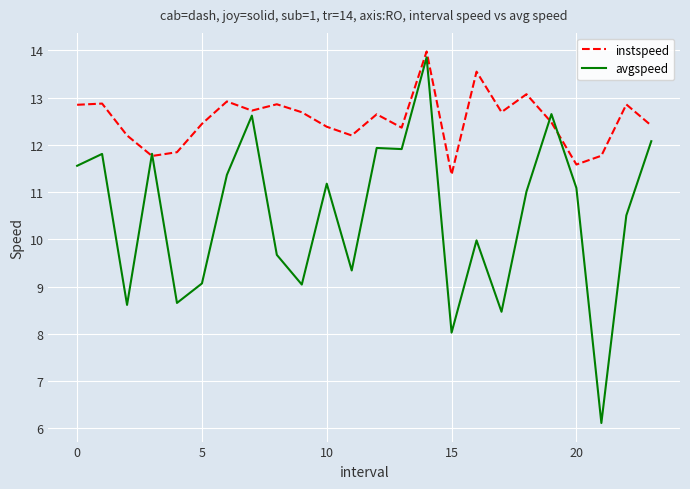

Which series has the widest spread of values?

avgspeed